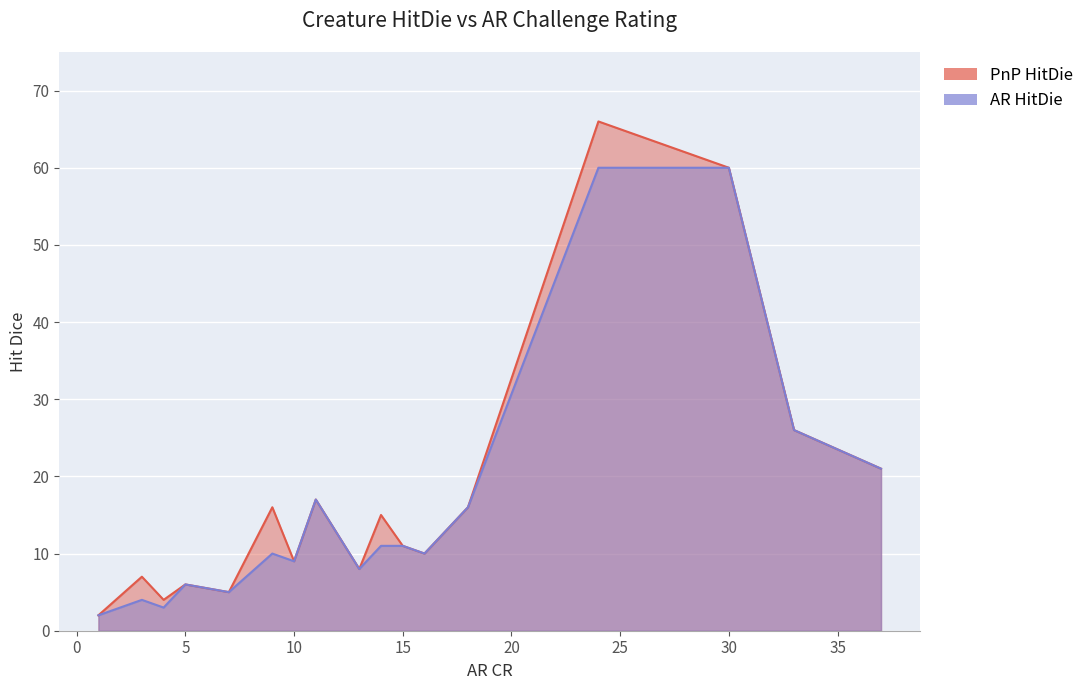

True or false: PnP HitDie has a value of 12 at 3.

False